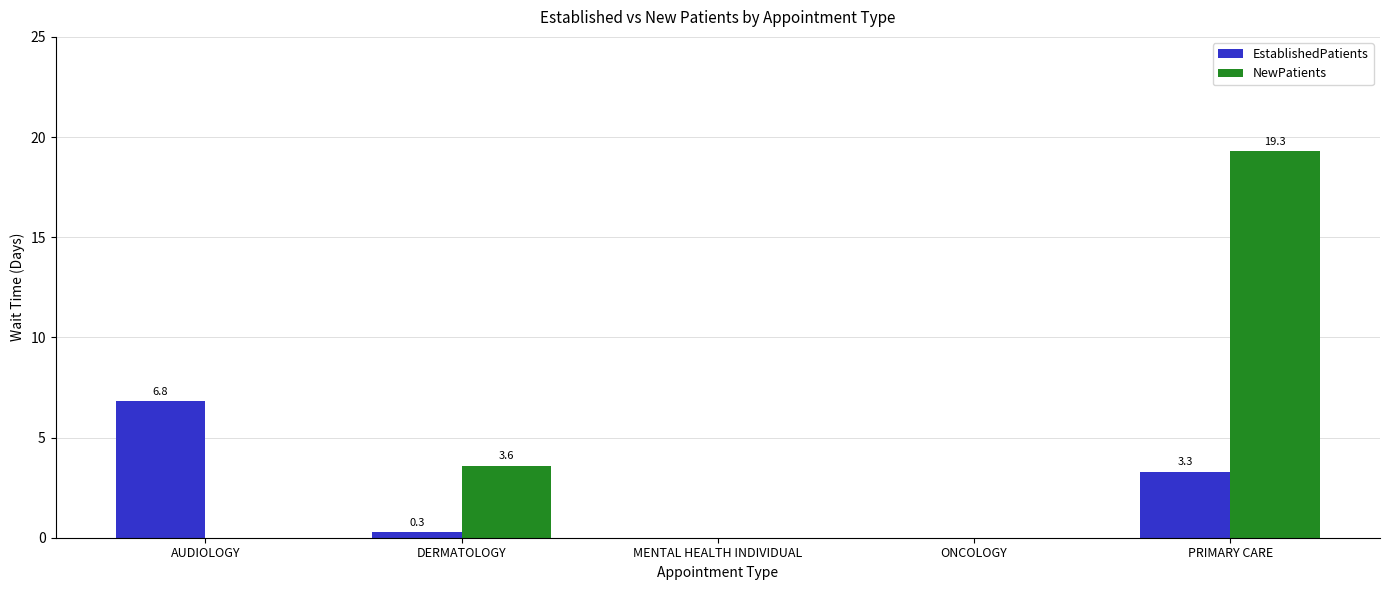

The NewPatients series shows 19.3 at PRIMARY CARE. True or false?

True